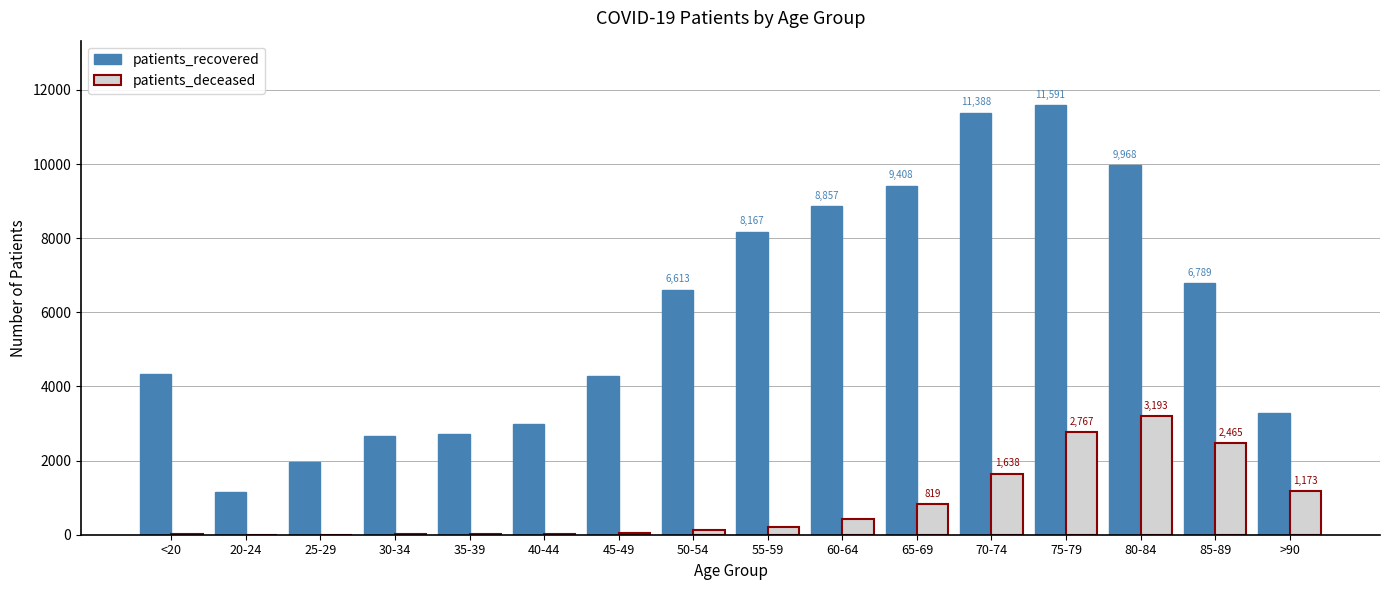

The value of patients_deceased at <20 is 15. True or false?

True